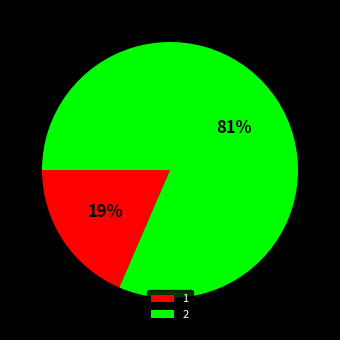

To the nearest percent, what is the average slice percentage?

50%